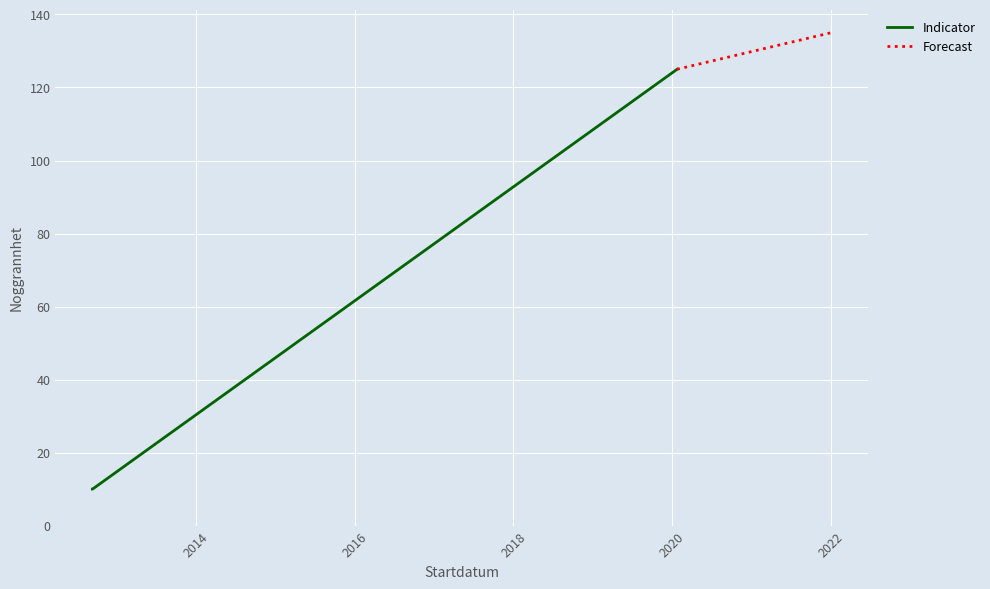

Read the value at 2020-01-24.

125